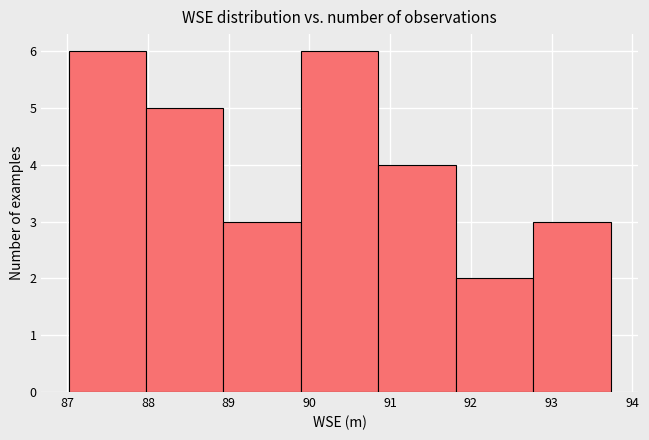

What is the height of the bar covering 91.8 to 92.8 on the x-axis? Neither the bar edges nor the heights are printed on the chart, so give them approximately, as read against the axes.

2